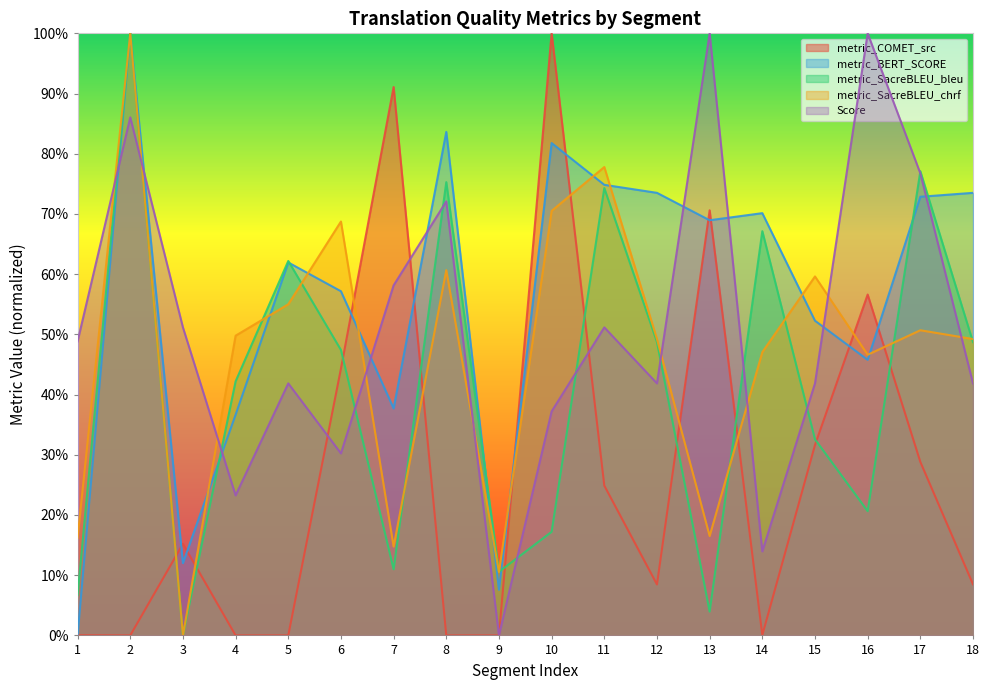

The value of metric_COMET_src at 15 is 0.3. True or false?

True